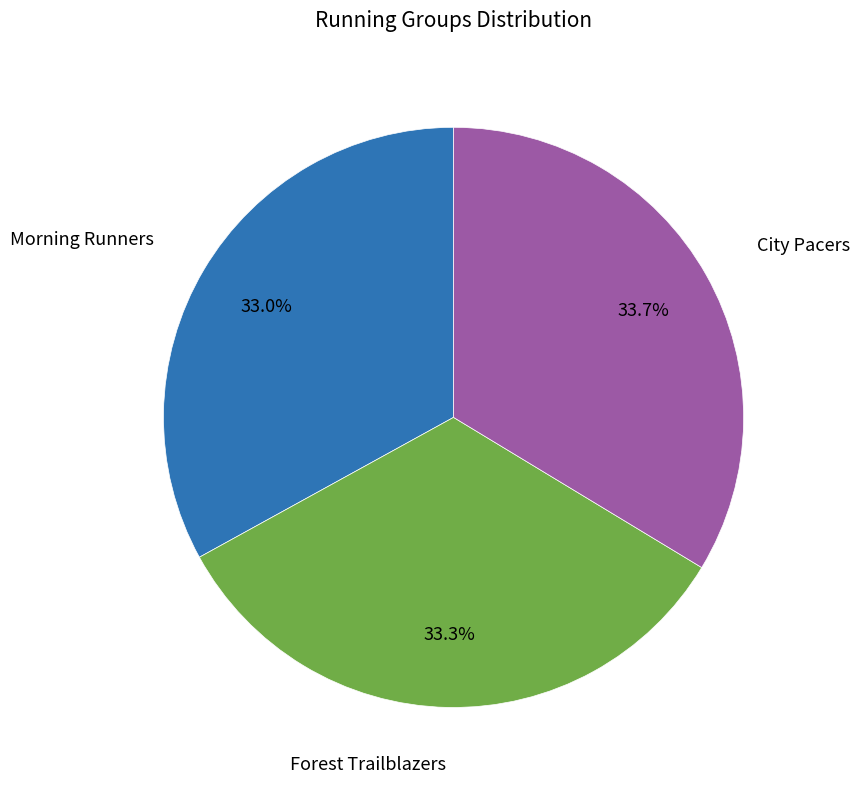

Is there a majority slice in this chart?

No